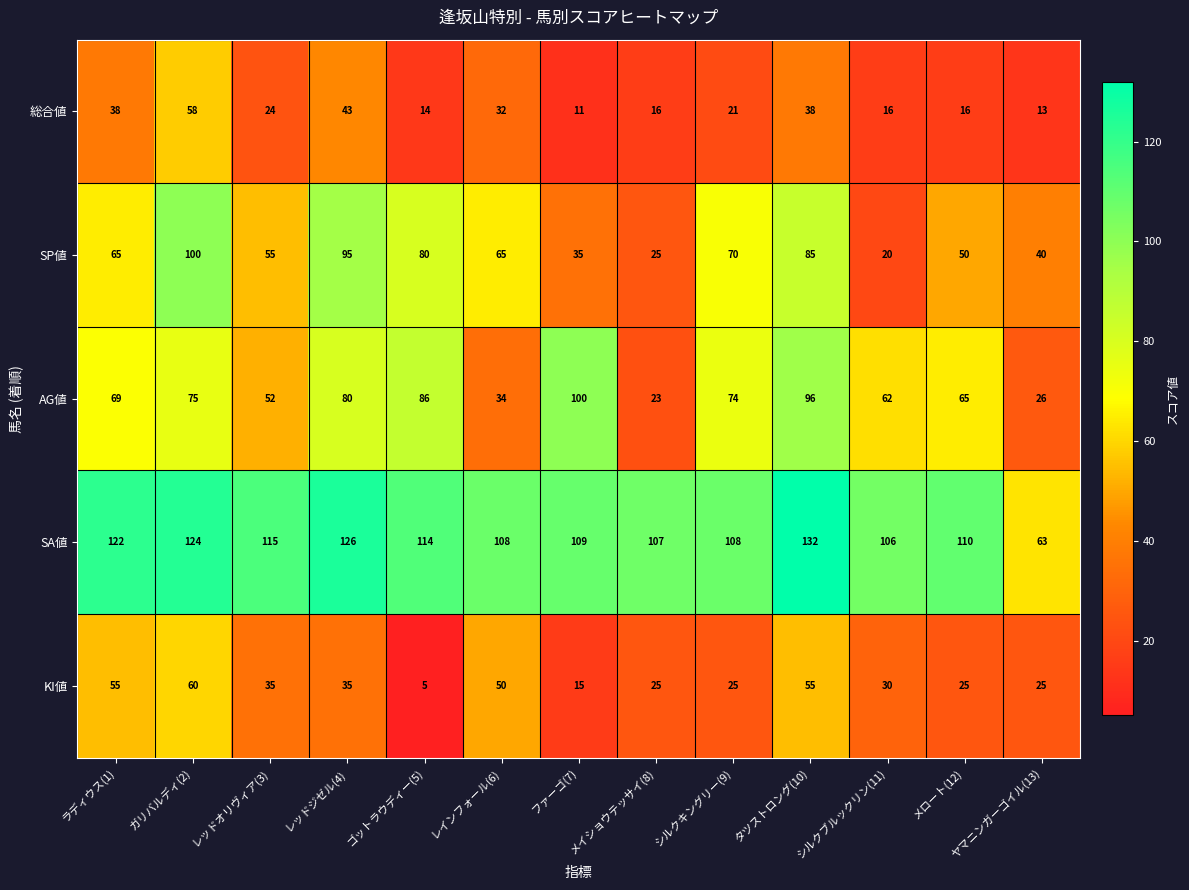

At which label does SA値 reach its peak?

タツストロング(10)